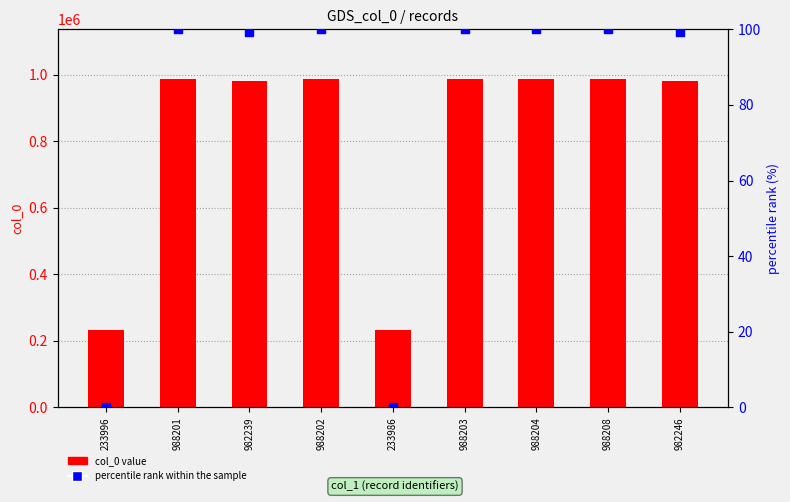

What are all the series names shown in the legend?

col_0 value, percentile rank within the sample